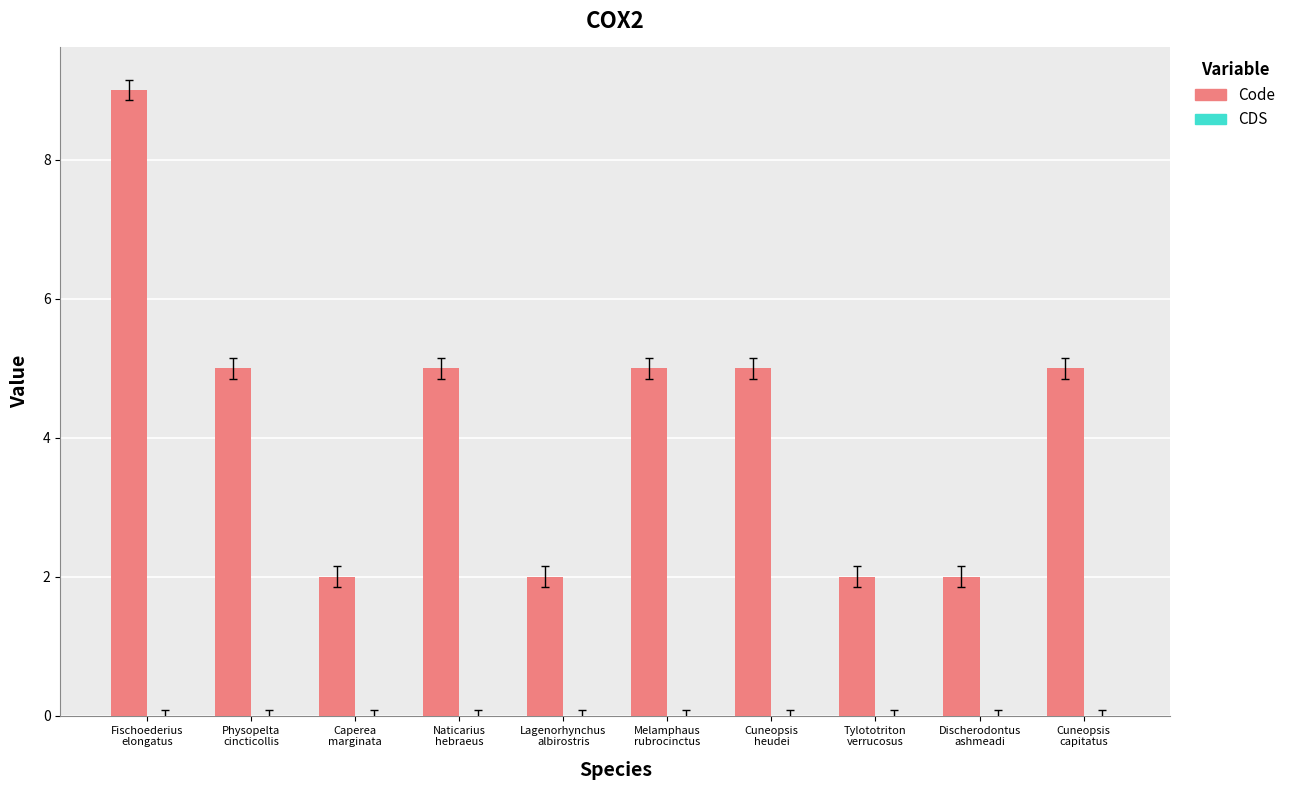

How many bars are there in total?

10